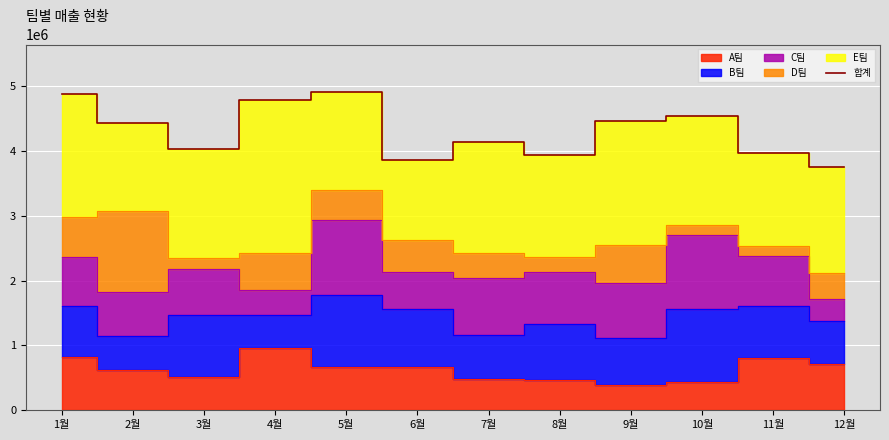

List the labels in order of value, largest first.

5월, 1월, 4월, 10월, 9월, 2월, 7월, 3월, 11월, 8월, 6월, 12월